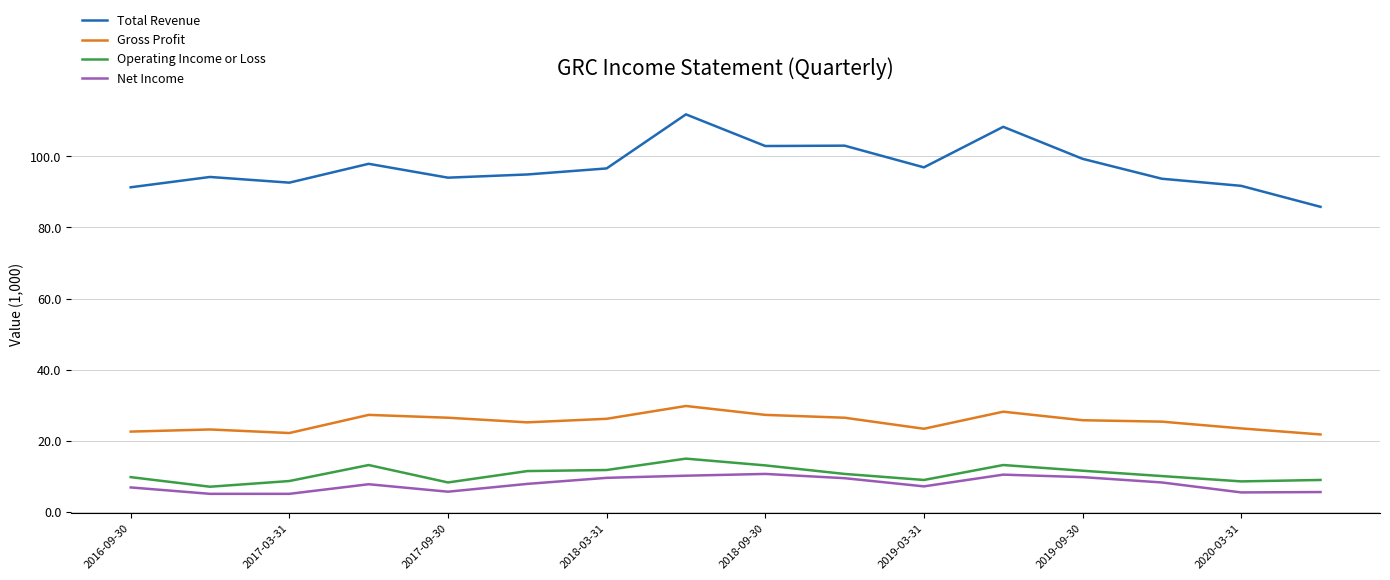

True or false: Net Income and Total Revenue cross at least once.

False